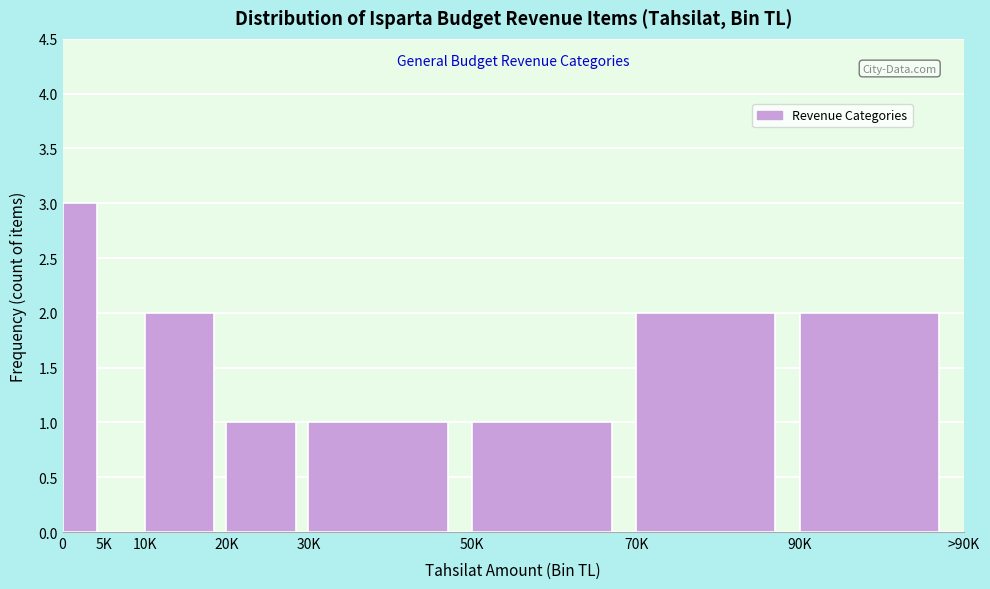

Reading left to right, extract all data points from this chart.

0=3	5K=0	10K=2	20K=1	30K=1	50K=1	70K=2	90K=2